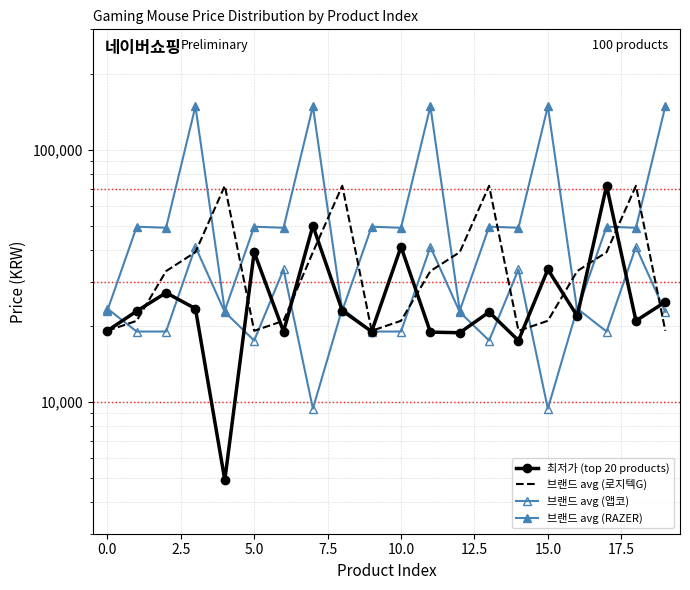

What is the label of the 9th point from the right?

11